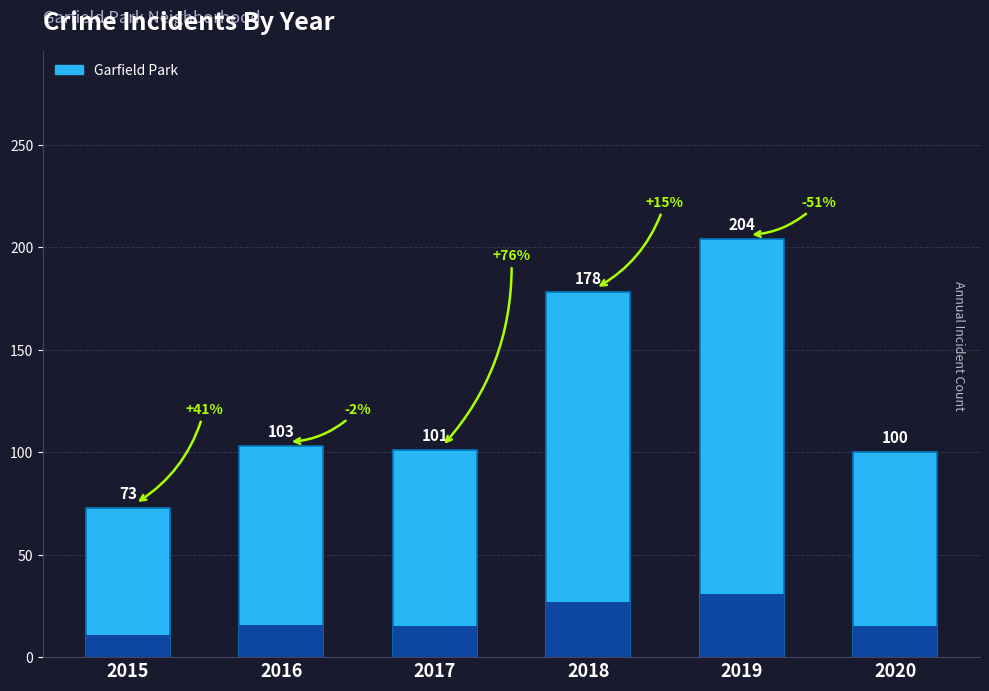

Which label corresponds to the smallest value in the chart?

2015